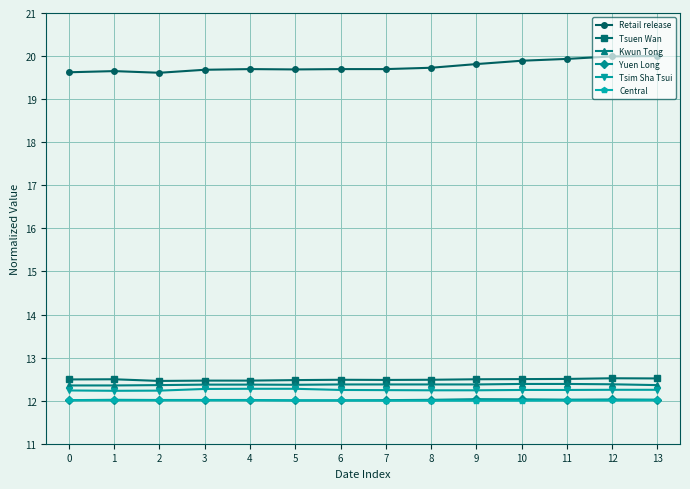

What is the difference between the highest and lowest values at 5?

7.7